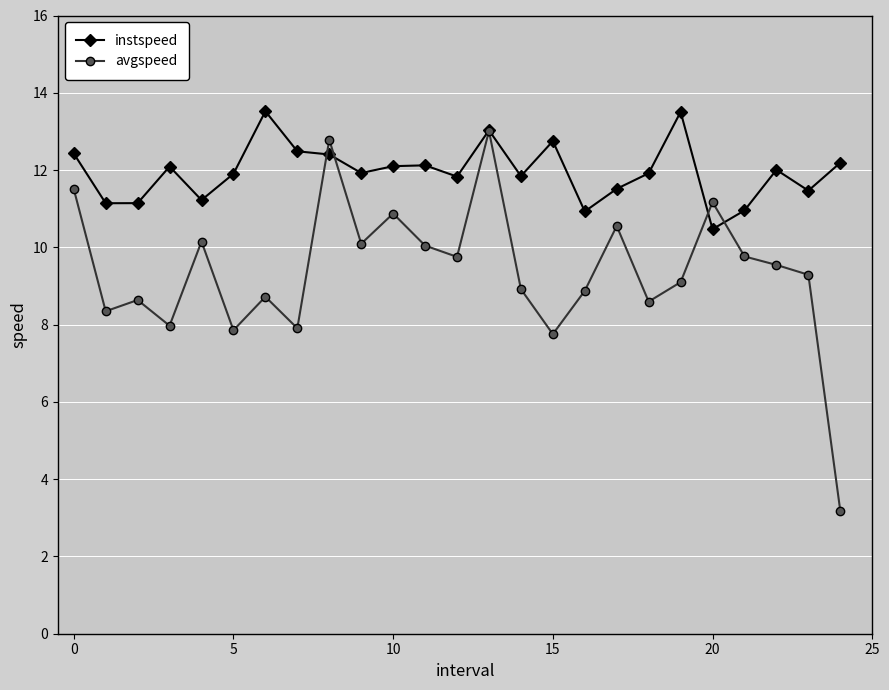

What is the value of the avgspeed point at the 17th from the left?

8.9